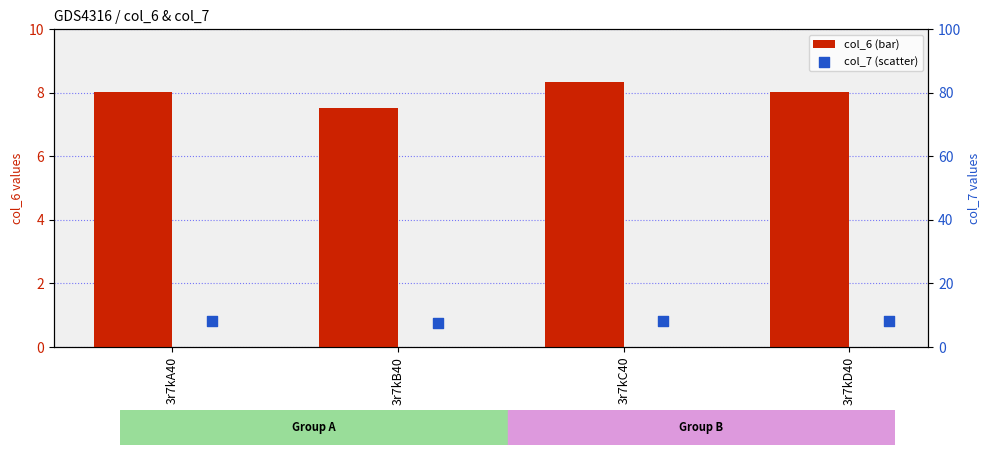

Which series reaches the minimum Y coordinate?

col_6